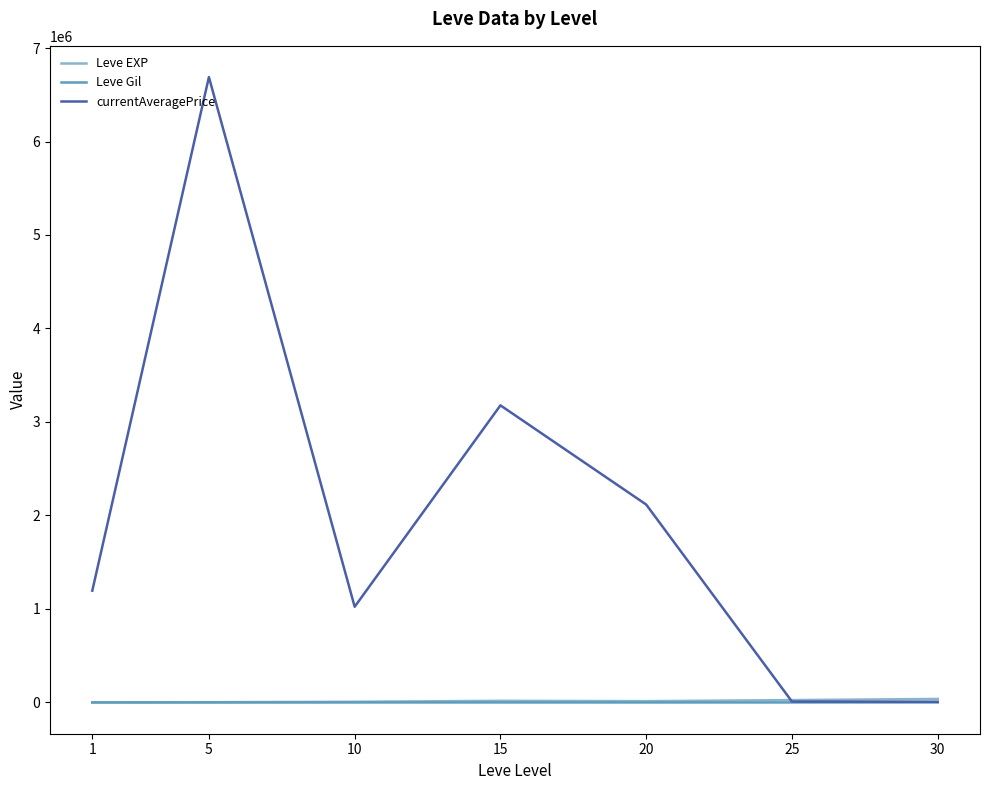

How many distinct data groups are displayed?

3